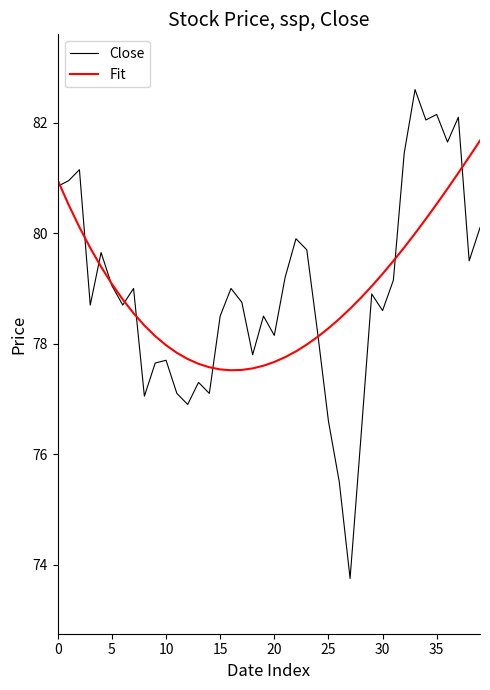

Which series ends up on top after the final intersection of Fit and Close?

Fit